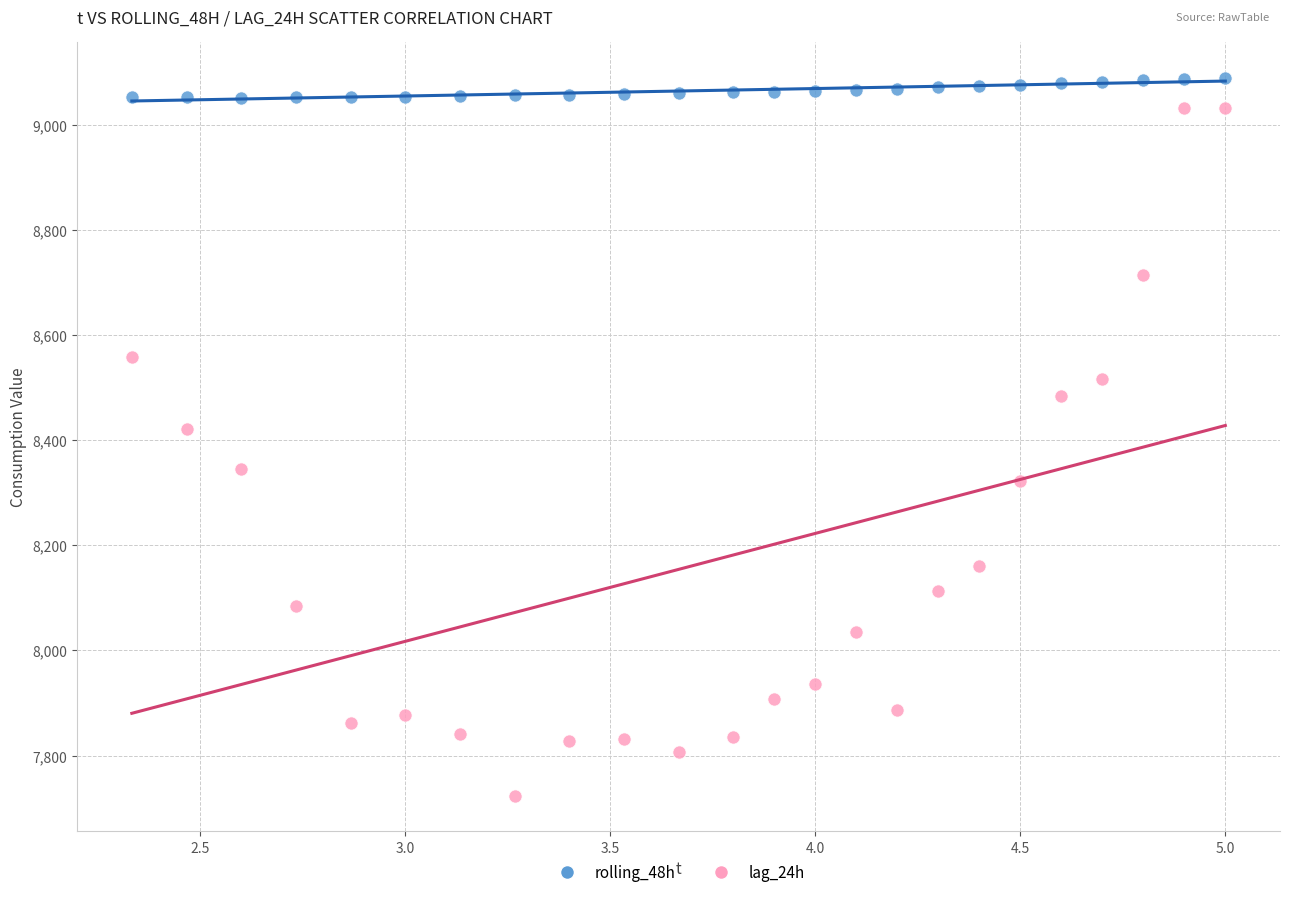

What is the X range (max minus min) for the scatter plot?

2.7